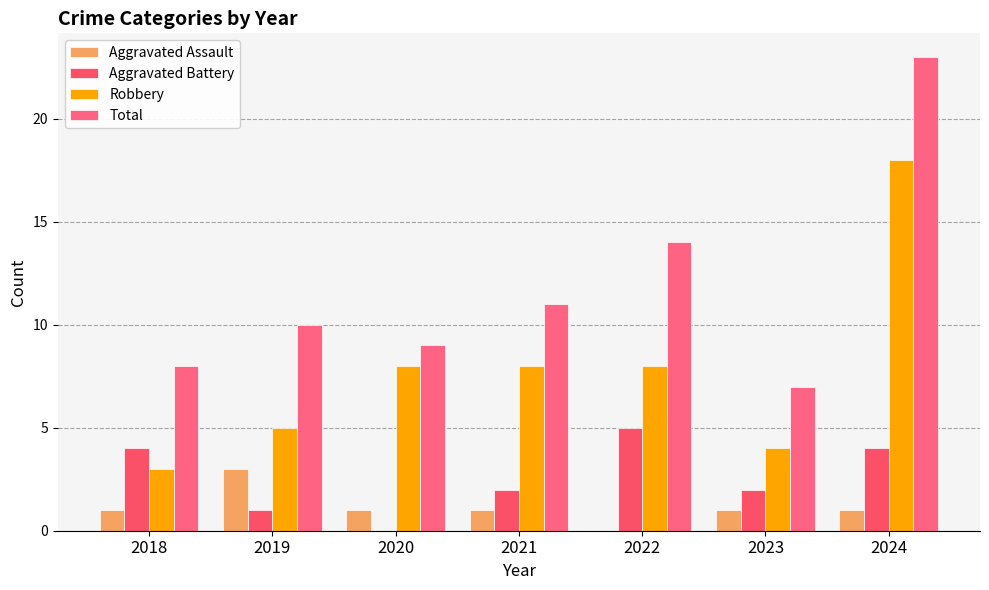

What is the highest value of the Robbery series?

18